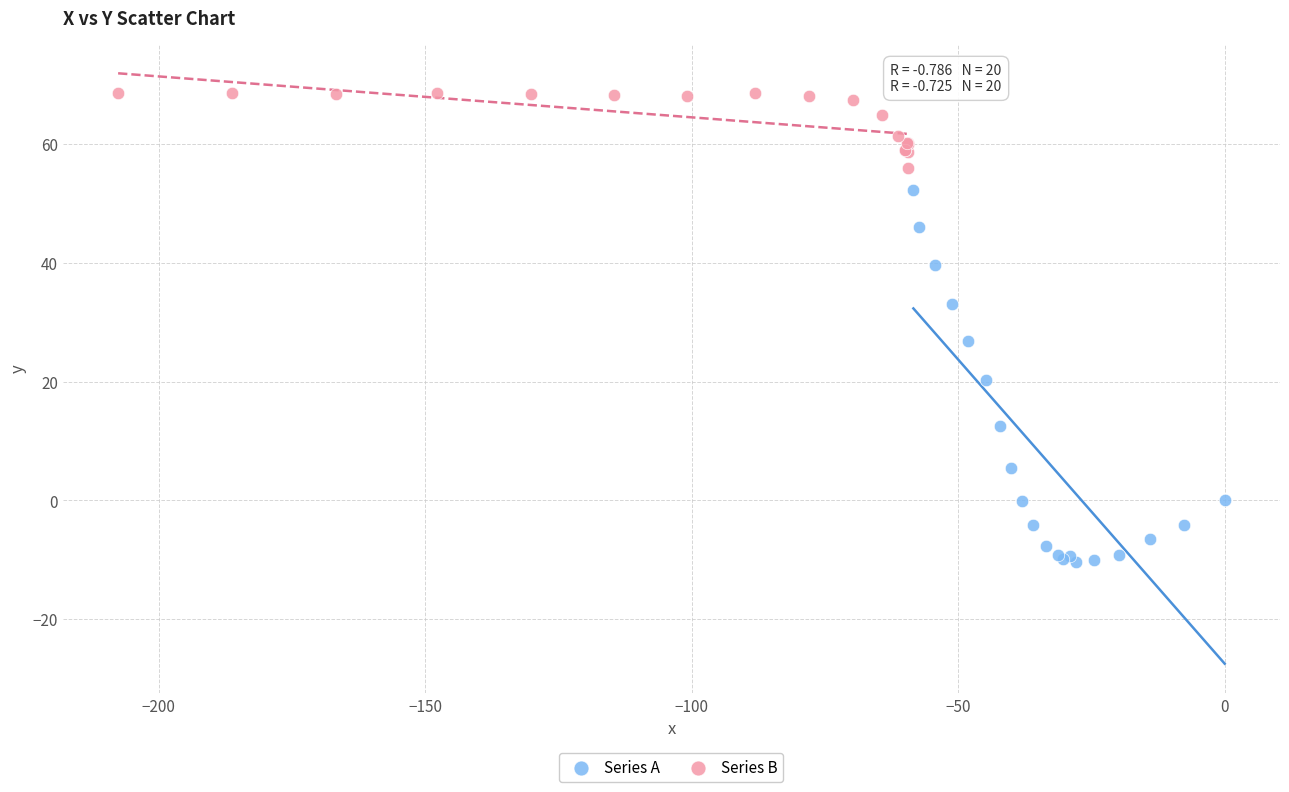

Which series contains the lowest Y value?

Series A